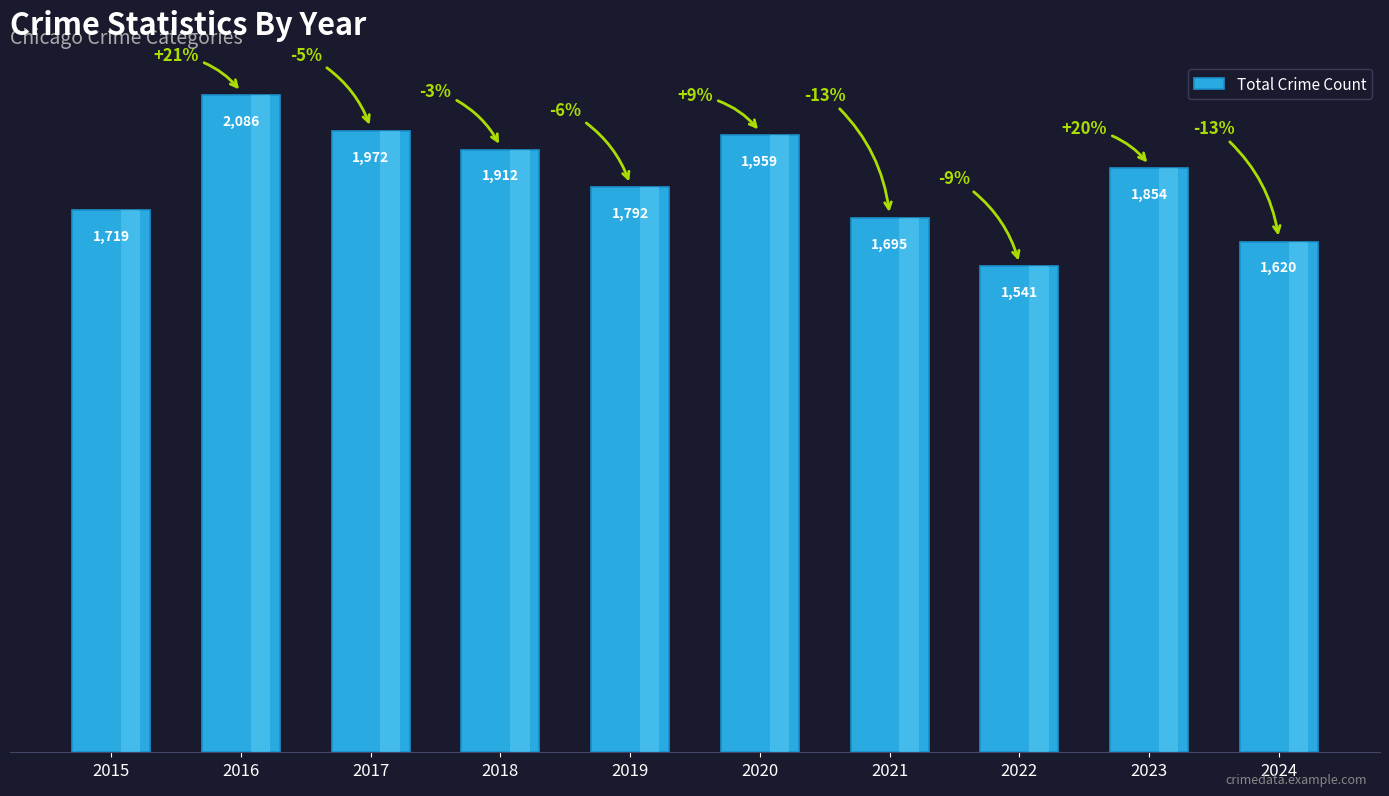

Reading right to left, list all the values displayed in this chart.

2024=1620	2023=1854	2022=1541	2021=1695	2020=1959	2019=1792	2018=1912	2017=1972	2016=2086	2015=1719